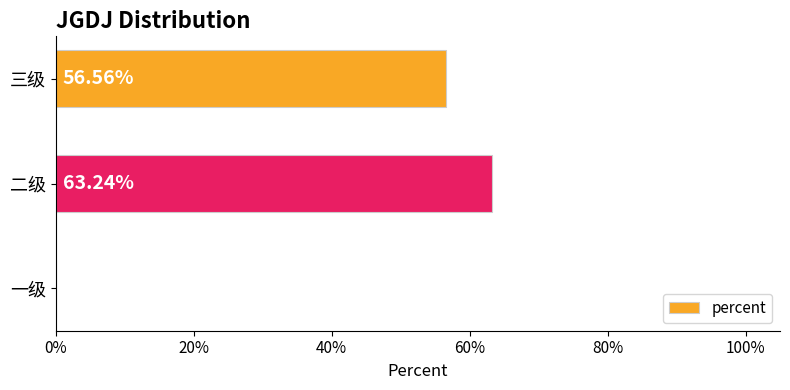

Are the bars horizontal?

Yes